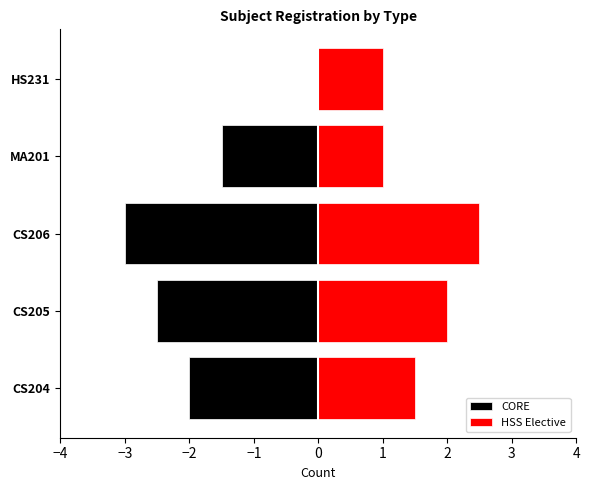

What is the value of the 1st bar from the left?

-2.0